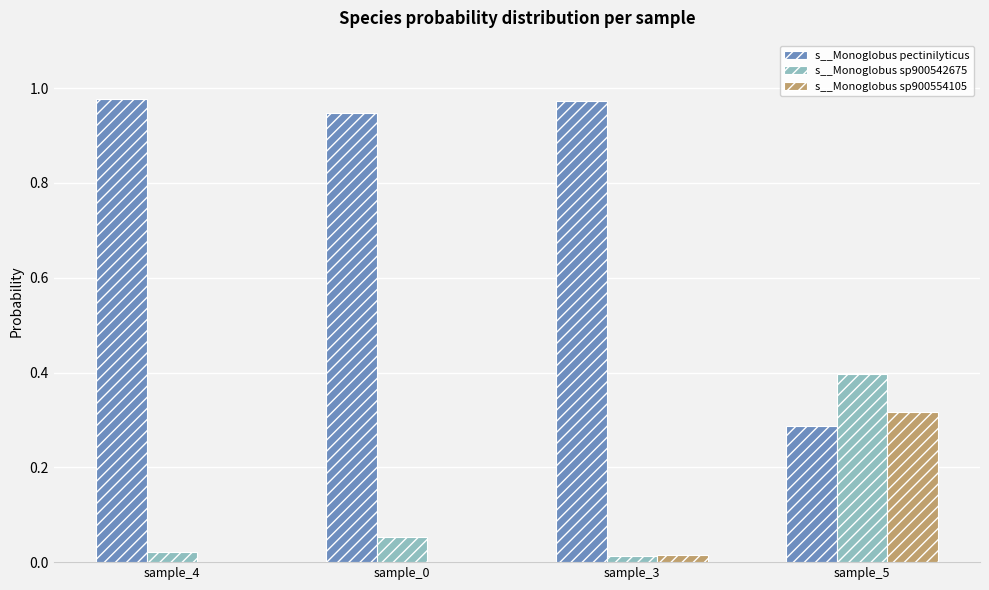

Is the value of s__Monoglobus sp900542675 at sample_0 greater than the value of s__Monoglobus pectinilyticus at sample_0?

No